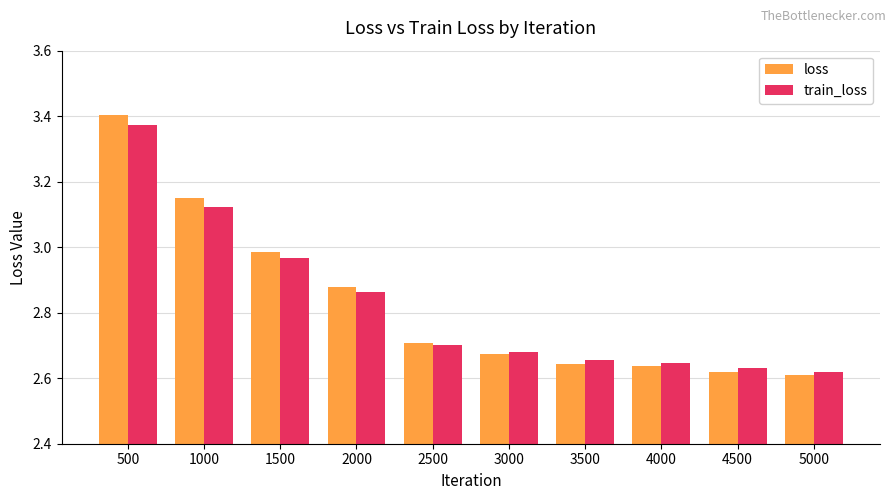

What is the difference between the second highest and second lowest values in the train_loss series?

0.5